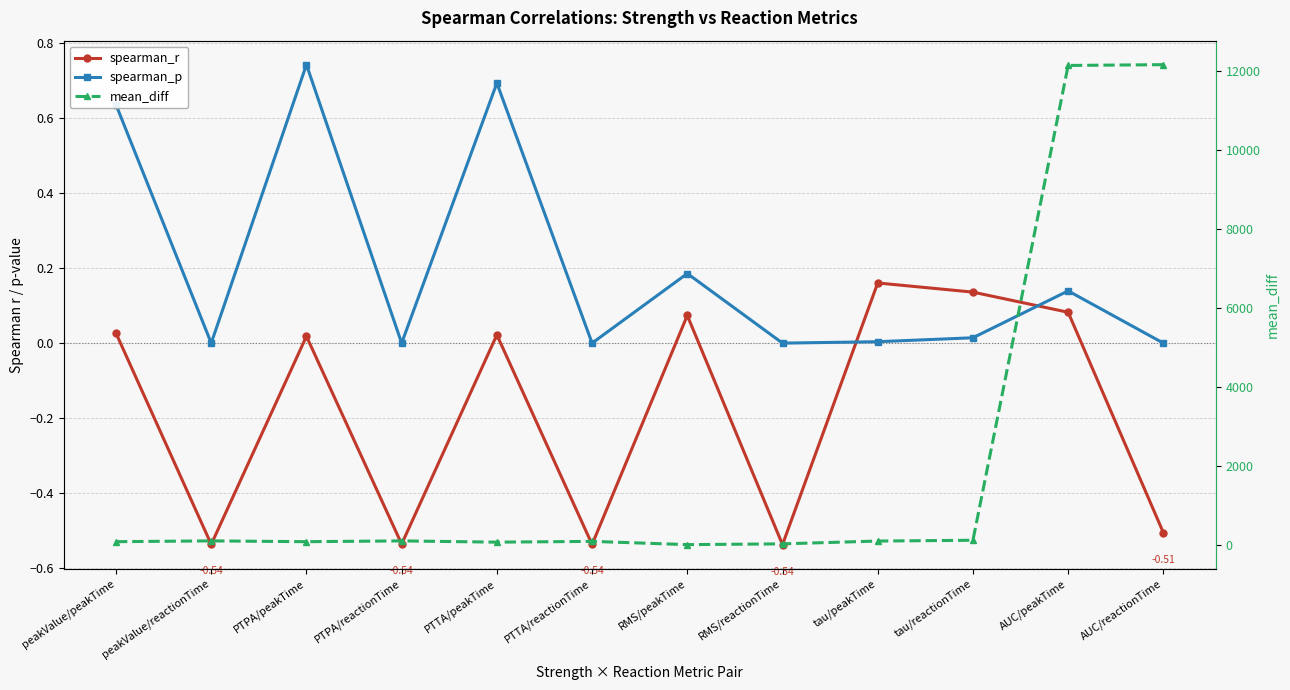

True or false: spearman_p and mean_diff intersect in this chart.

False